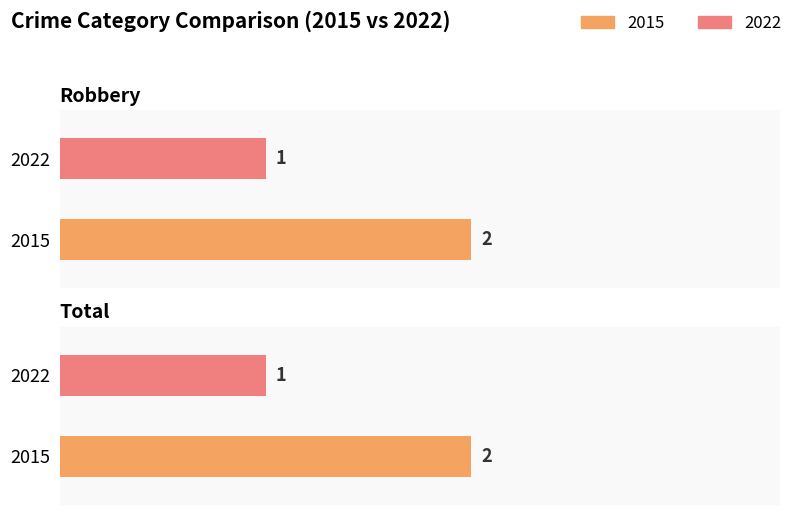

Which series has the largest range (max minus min)?

2015